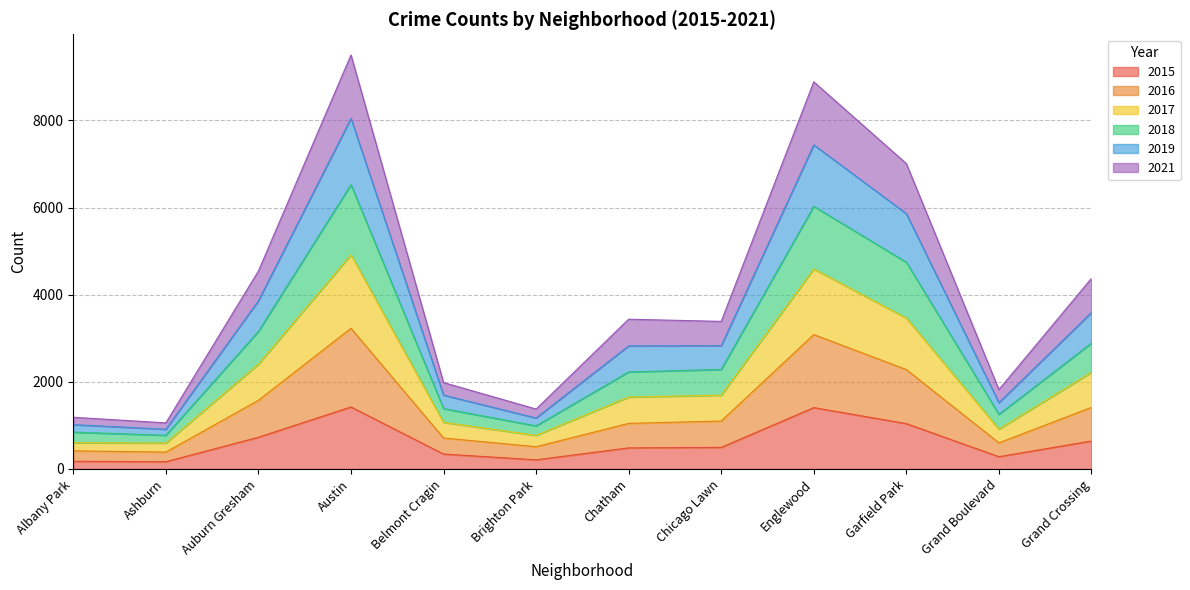

What is the maximum value for 2015?

1423